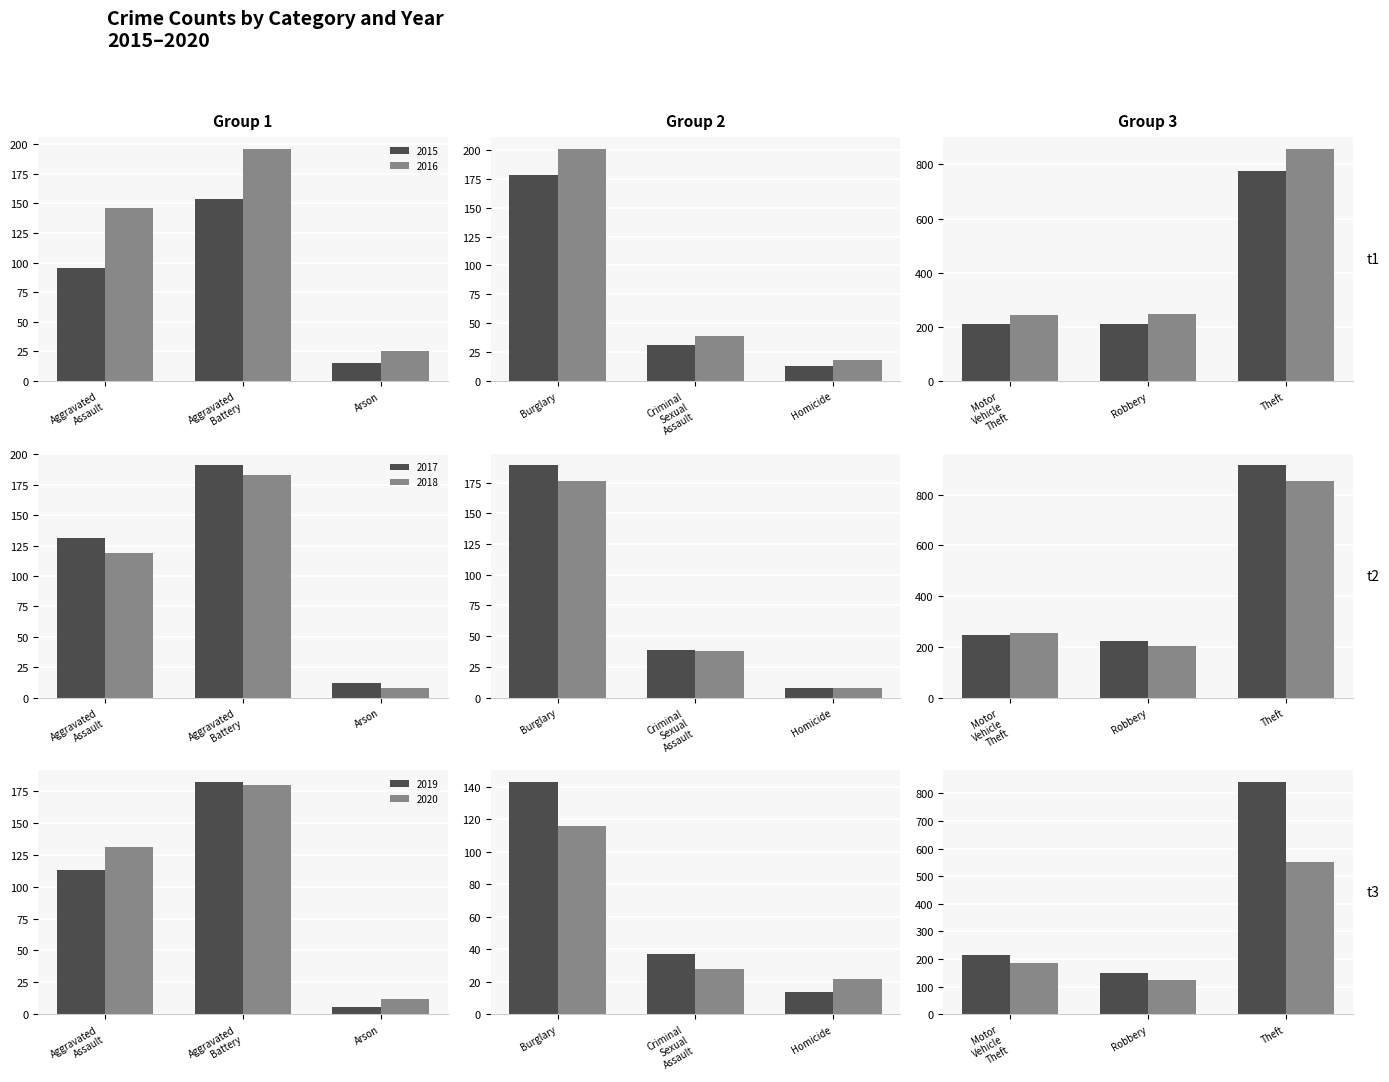

How many values in the 2020 series exceed 124?

4